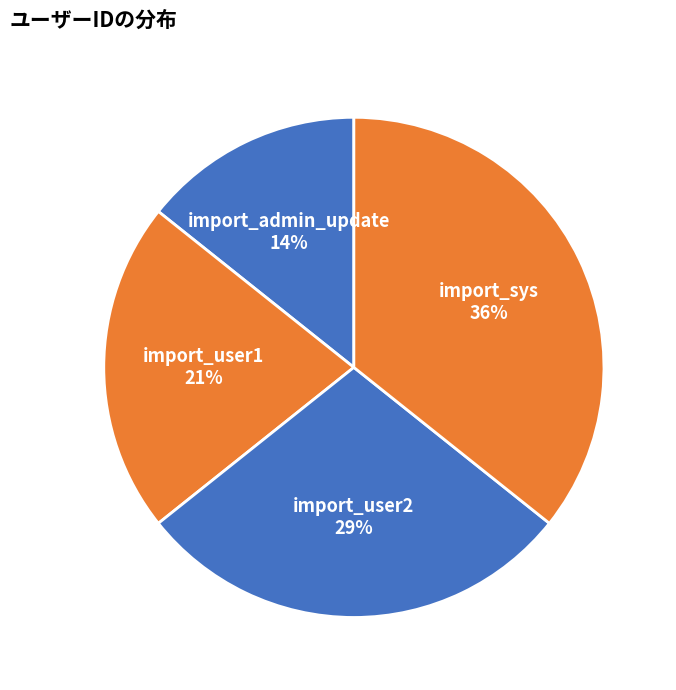

Between import_sys and import_user1, which is larger?

import_sys